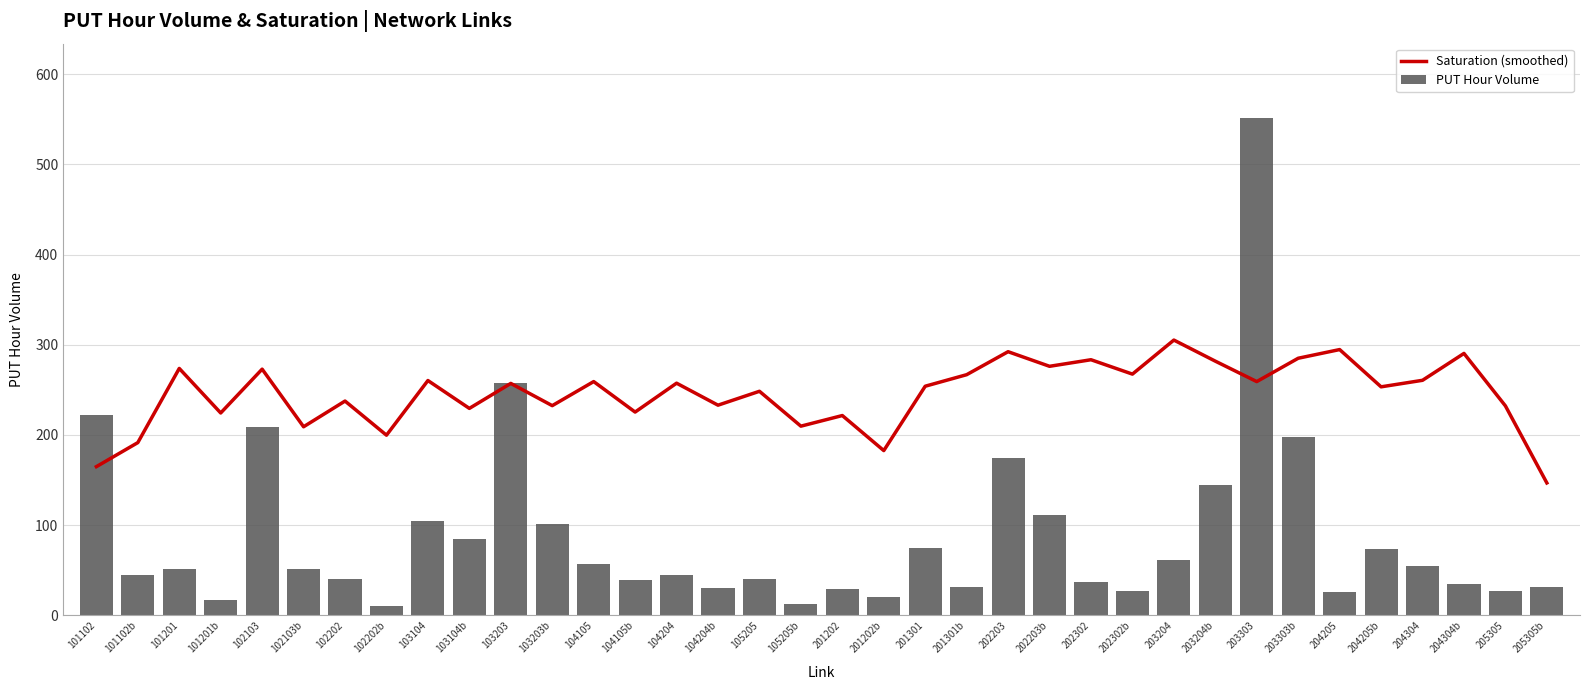

Is the value of Saturation (smoothed) at 201202b greater than the value of PUT Hour Volume at 205305b?

Yes